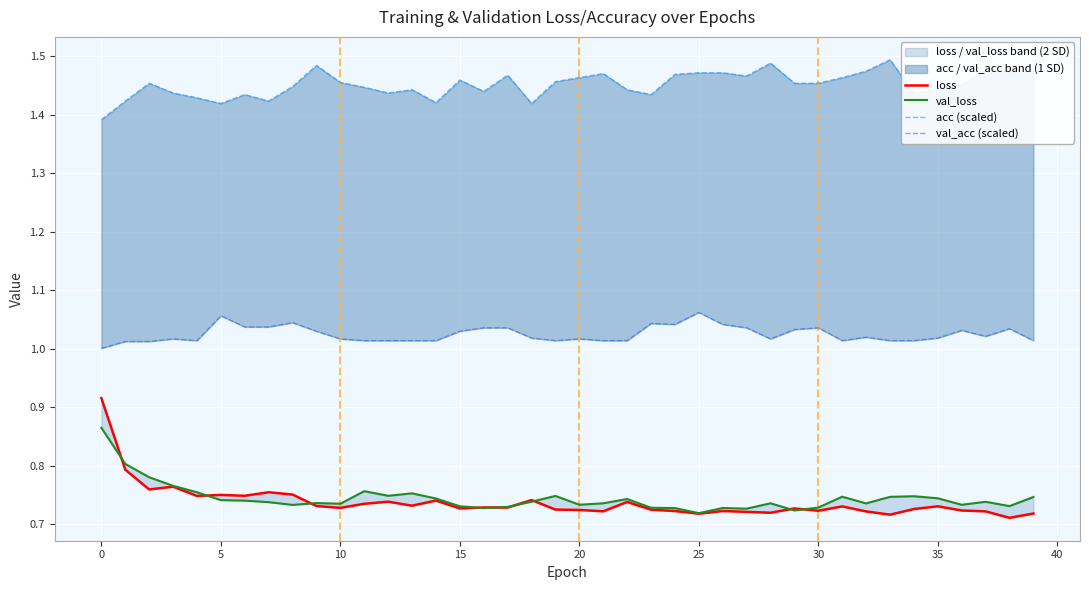

True or false: val_acc (scaled) has more than 1 points higher than both neighbors.

True